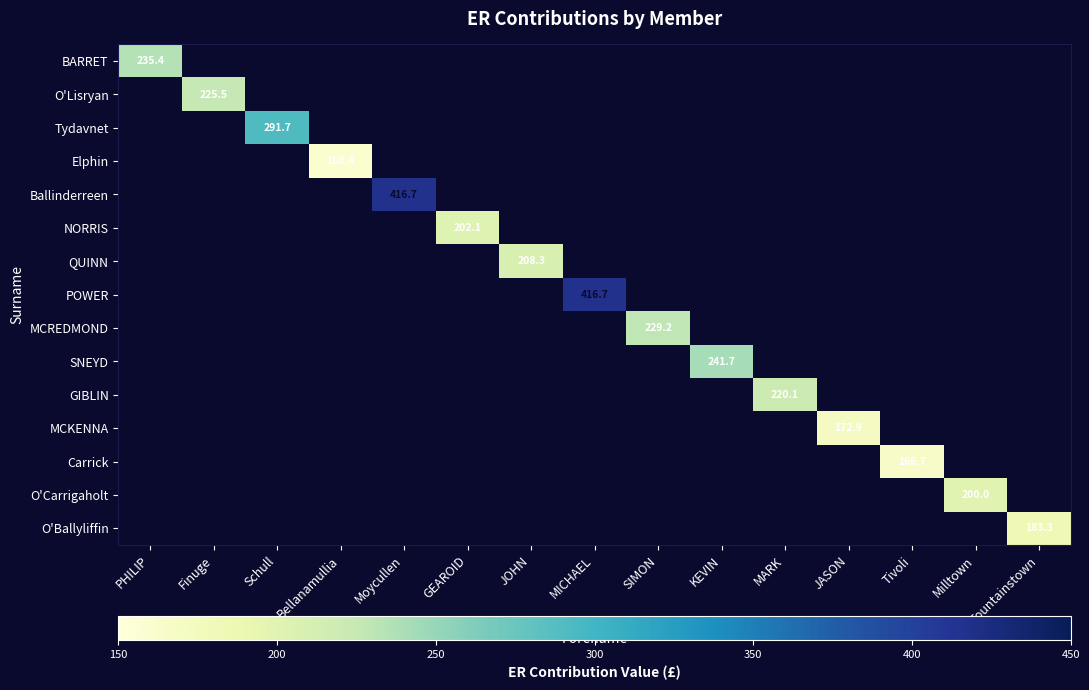

Between Bellanamullia and JOHN, which is larger?

JOHN